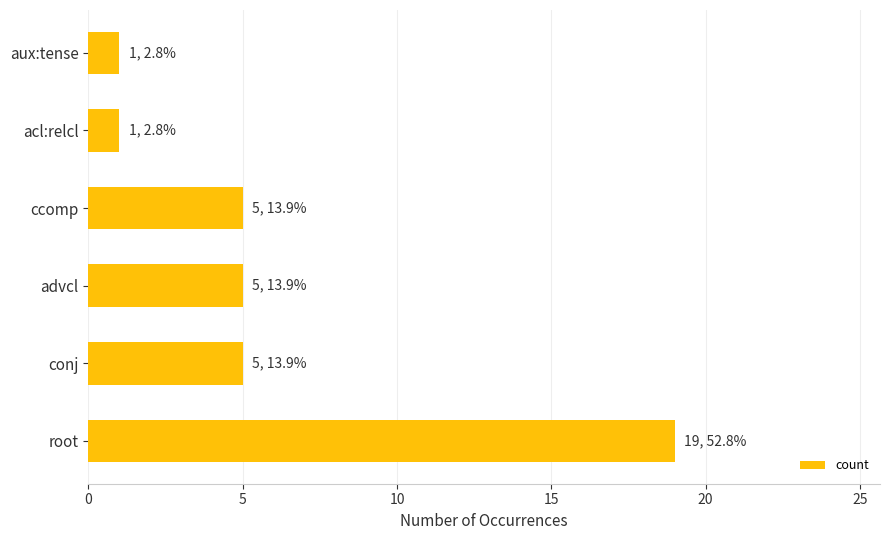

Reading top to bottom, what are all the values shown in this chart?

1	1	5	5	5	19